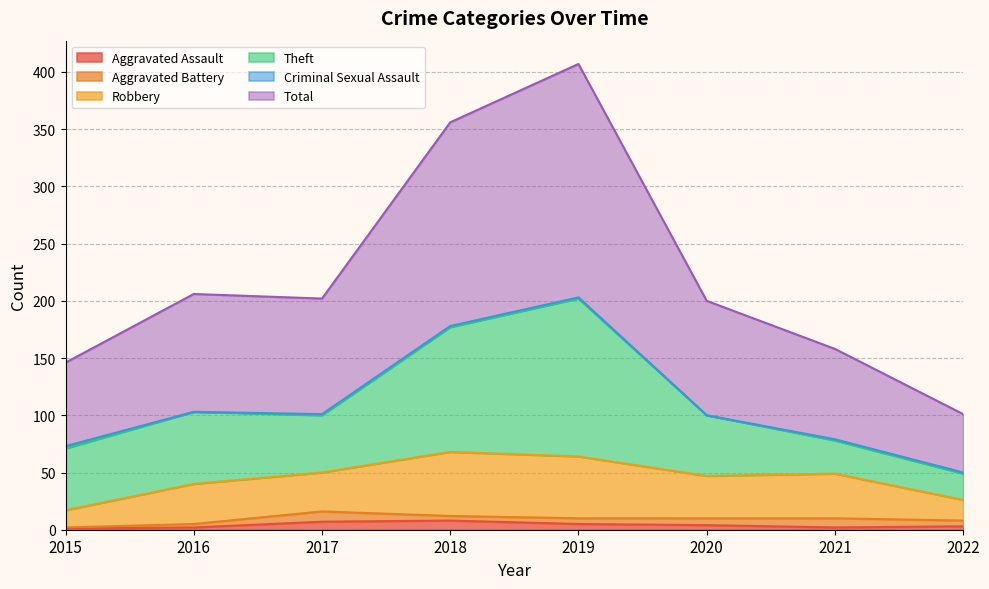

At which category is the sum across all series the highest?

2019